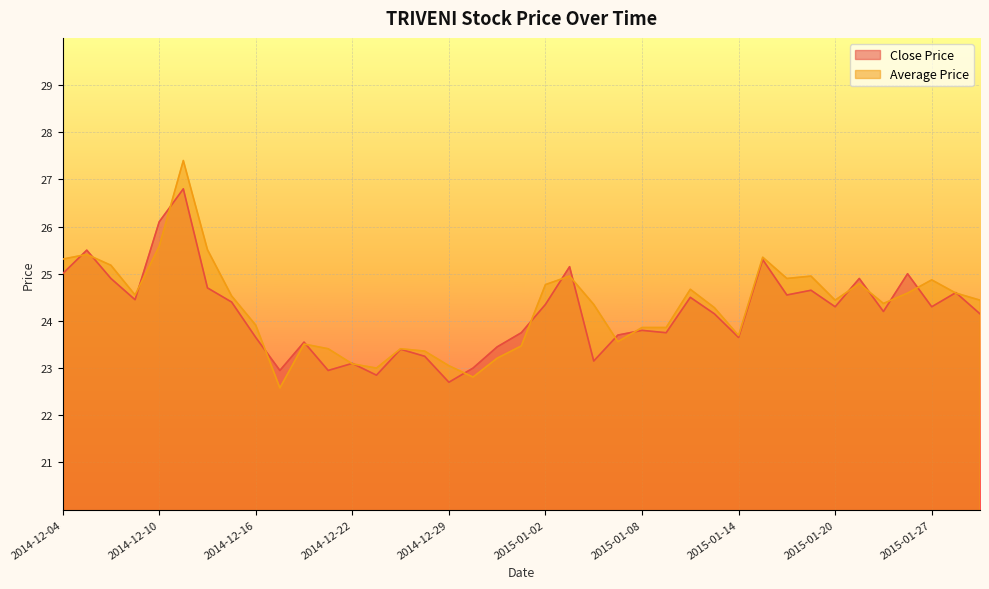

What is the sum of the Average Price values at 2014-12-09 and 2015-01-07?

48.1